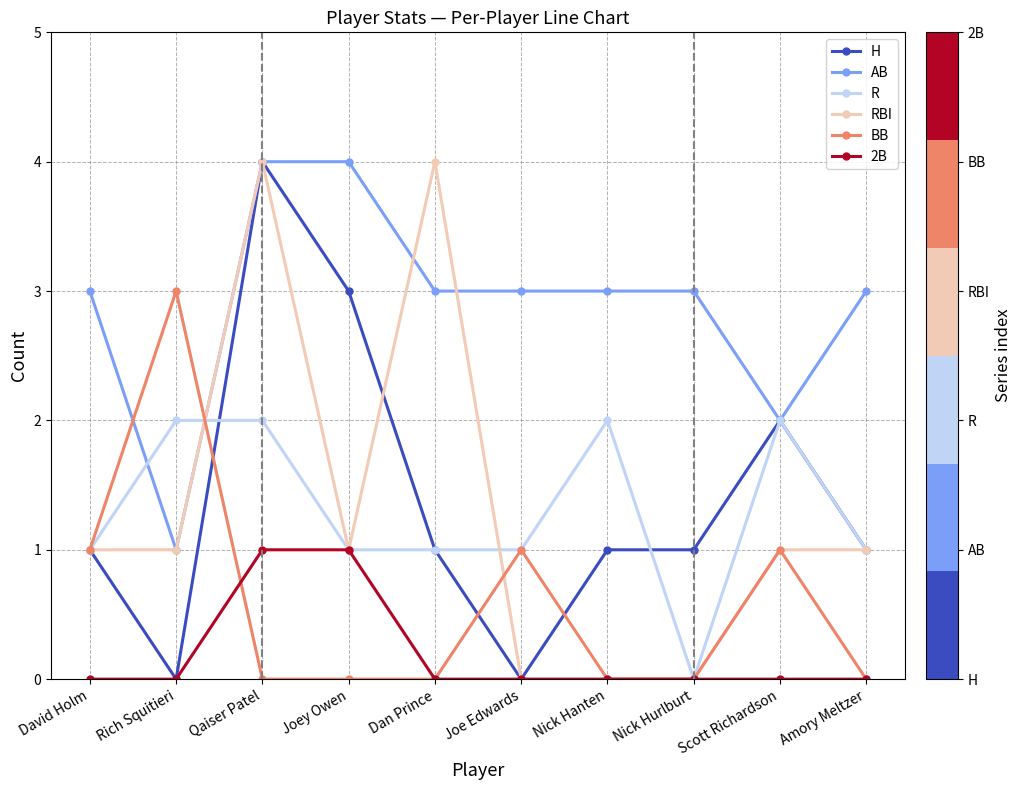

Is it true that 2B equals 0 at Amory Meltzer?

True